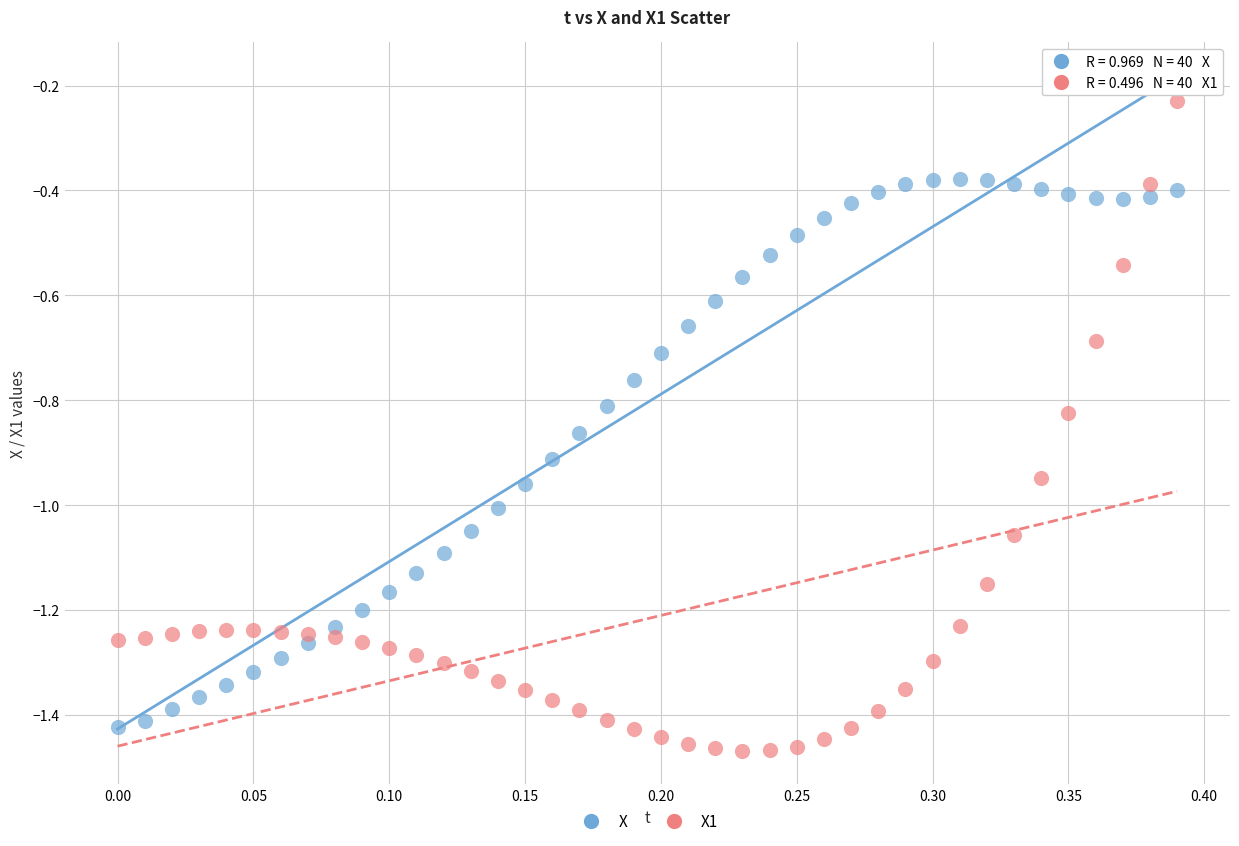

Which series reaches the minimum Y coordinate?

X1